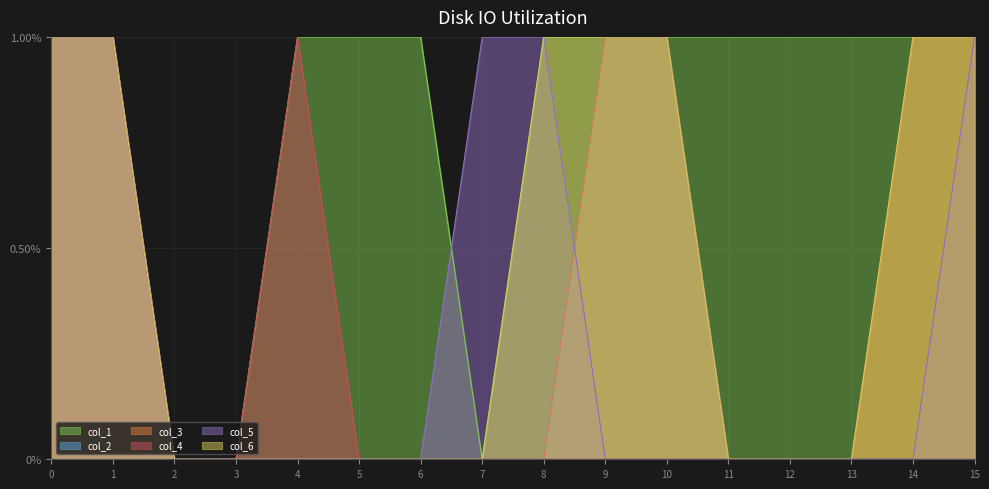

At which category does the chart reach its minimum across all series?

2